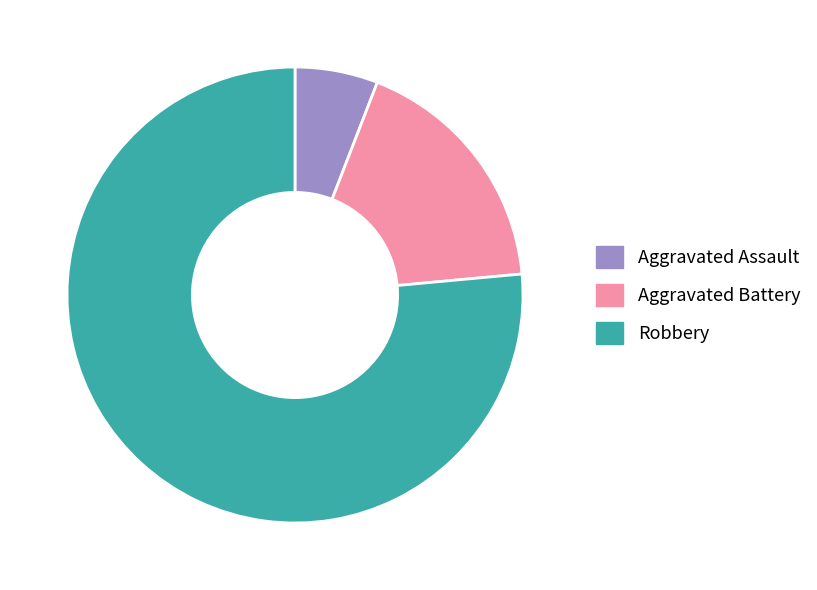

What is the smallest slice in the pie chart?

Aggravated Assault